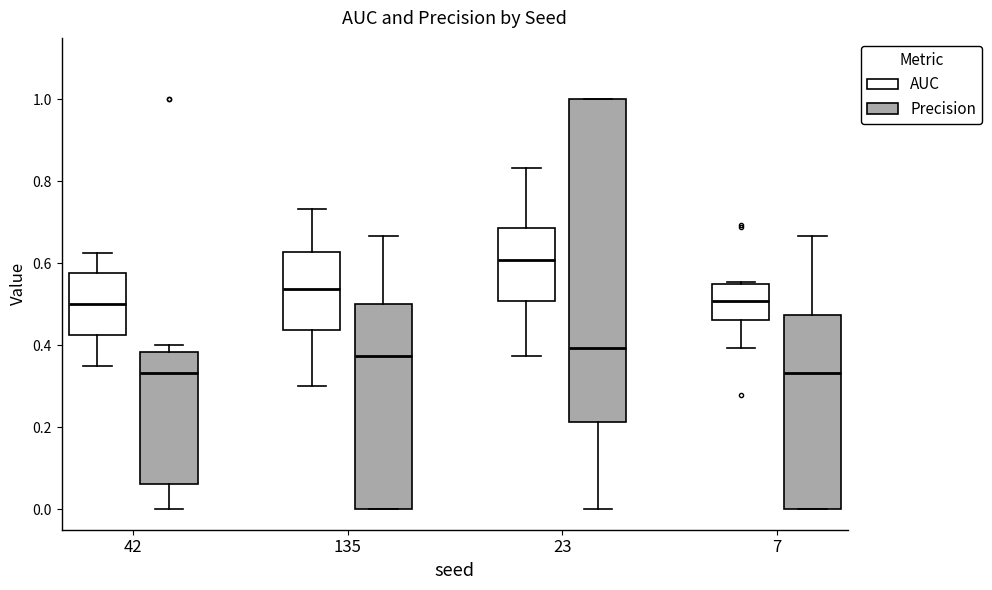

Which box is the tallest, from its lower edge to its upper edge?

23 (Precision)